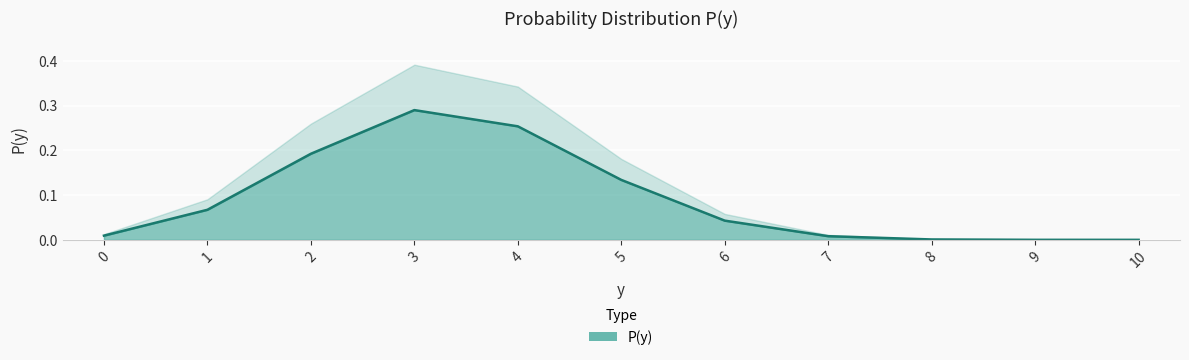

Reading left to right, transcribe all the data shown in this chart.

0=0.0	1=0.1	2=0.2	3=0.3	4=0.3	5=0.1	6=0.0	7=0.0	8=0.0	9=0.0	10=0.0